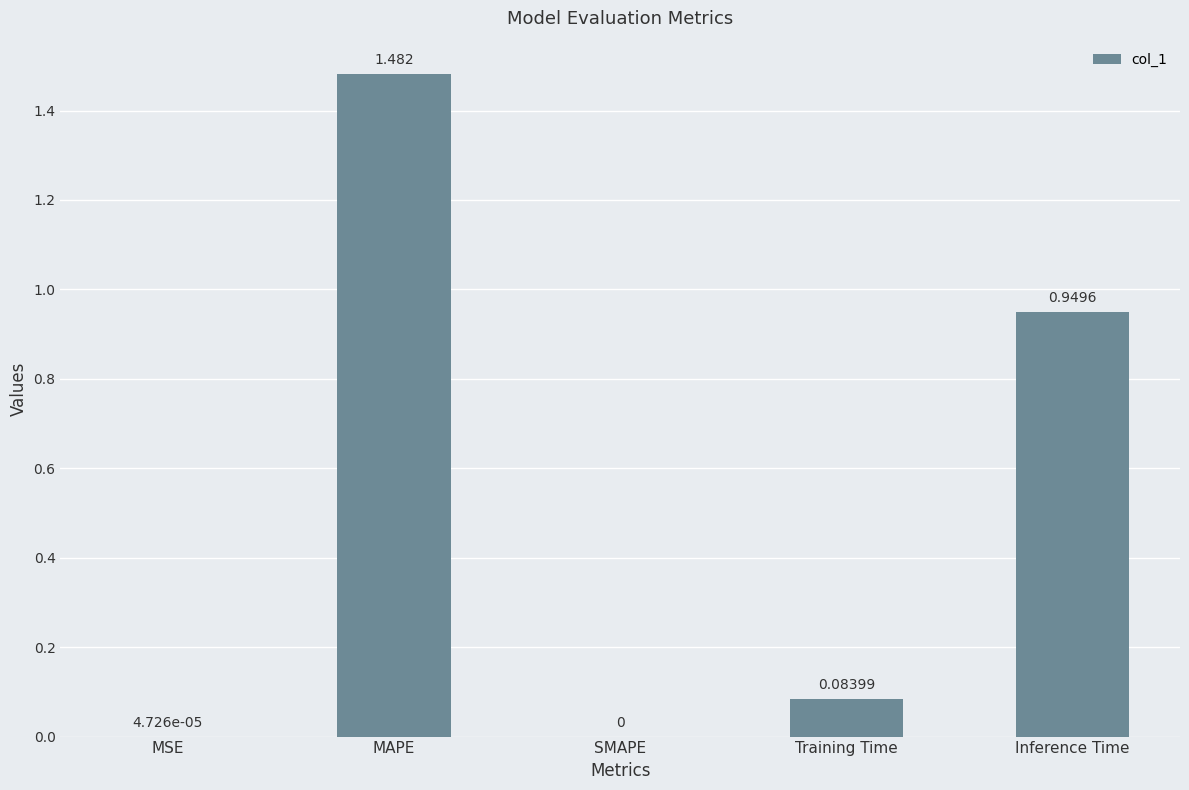

Are the bars grouped side by side (vs. stacked)?

No